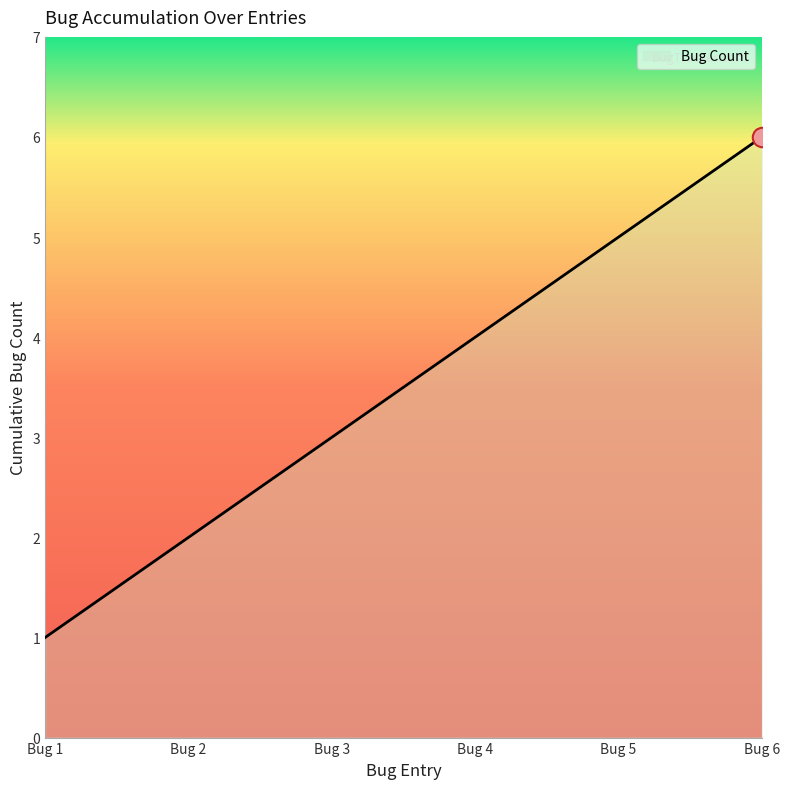

What is the difference between the maximum and second lowest values?

4